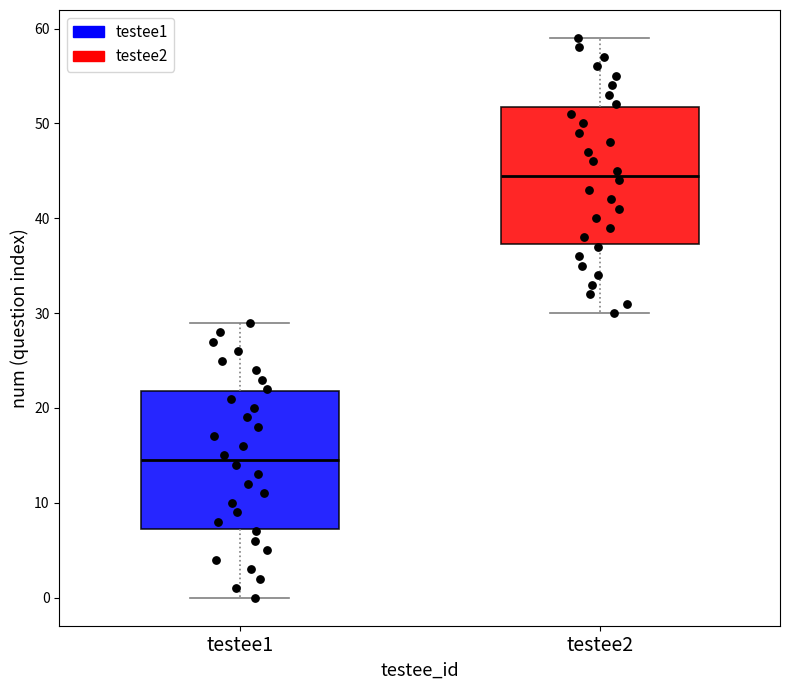

Which box has the highest median line?

testee2